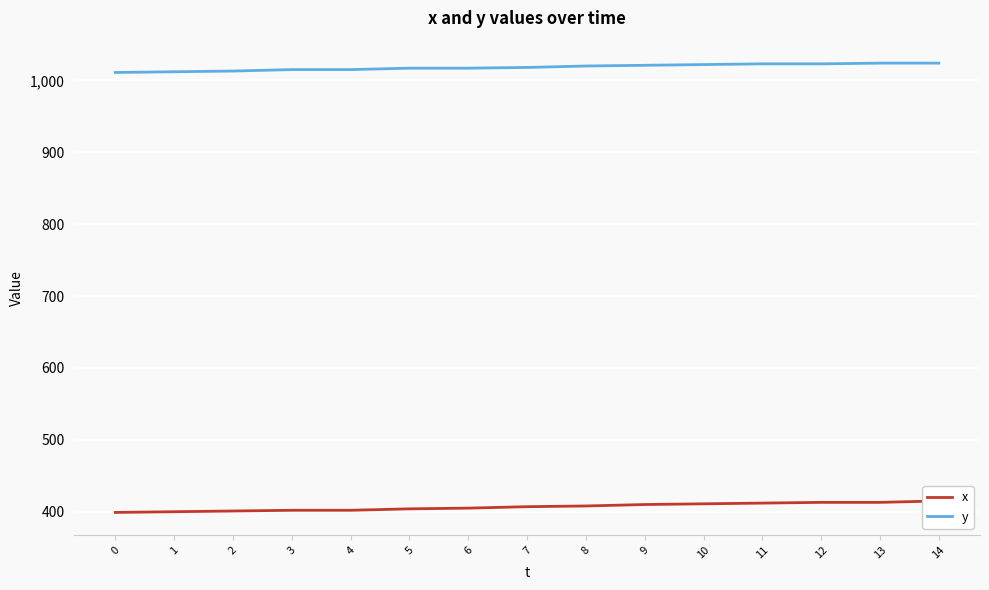

The value of y at 2 is 1390. True or false?

False